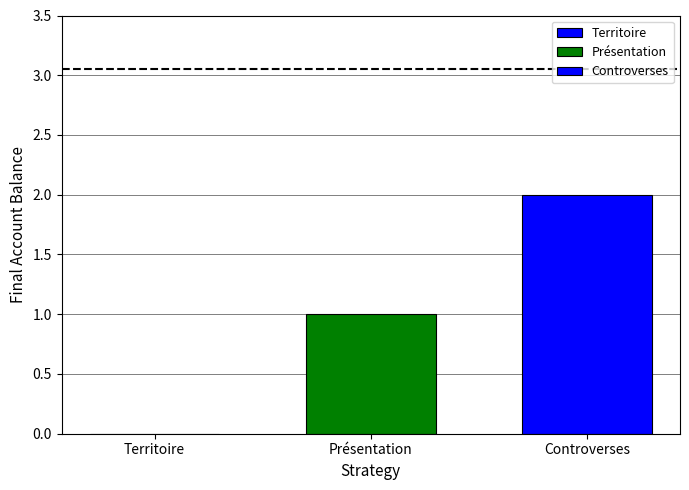

Reading left to right, extract all data points from this chart.

Territoire=0	Présentation=1	Controverses=2